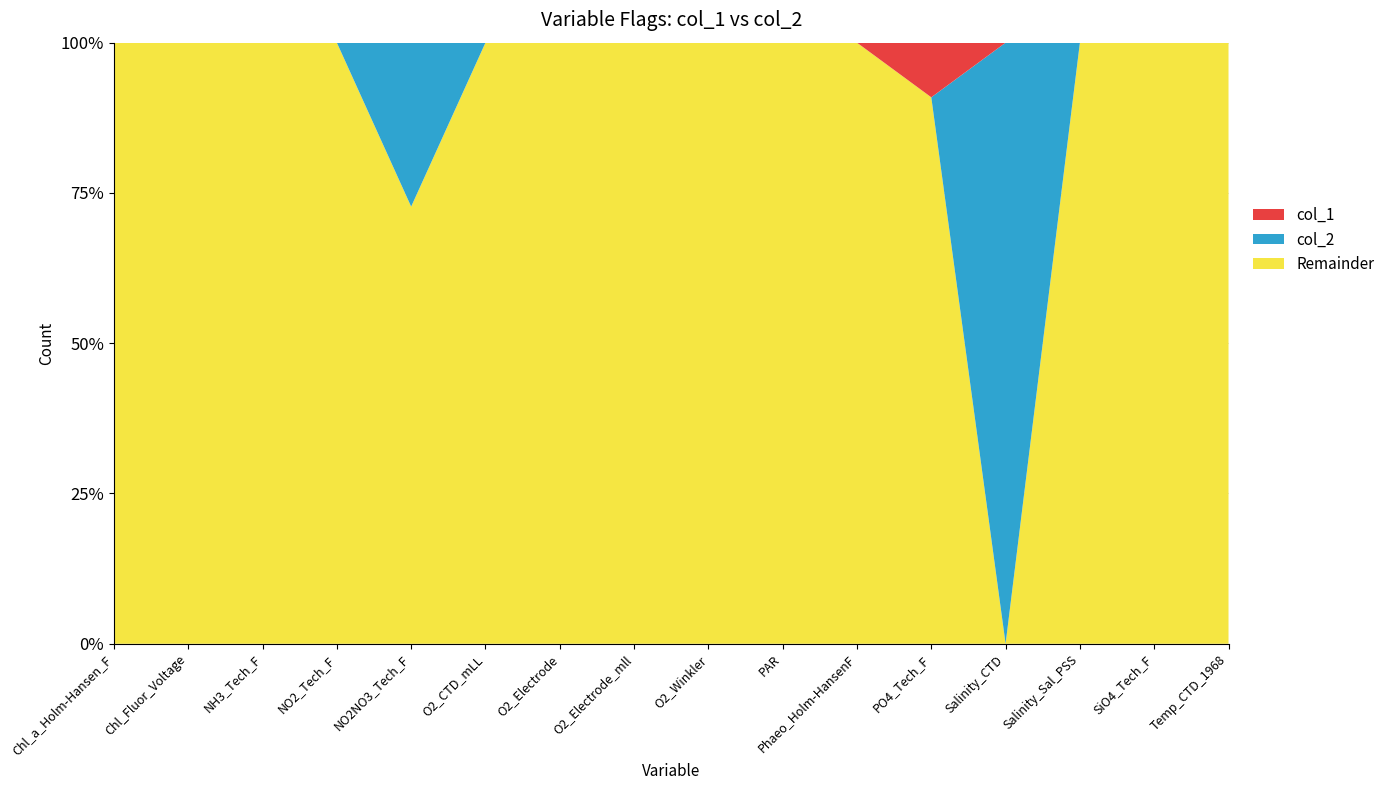

Reading left to right, extract all data points from this chart.

col_1: 0	0	0	0	0	0	0	0	0	0	0	1	0	0	0	0
col_2: 0	0	0	0	3	0	0	0	0	0	0	0	11	0	0	0